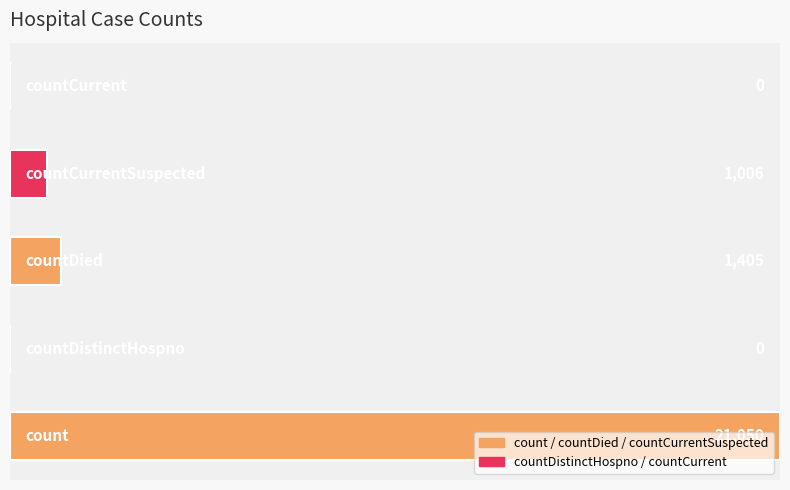

What is the greatest value displayed?

21050